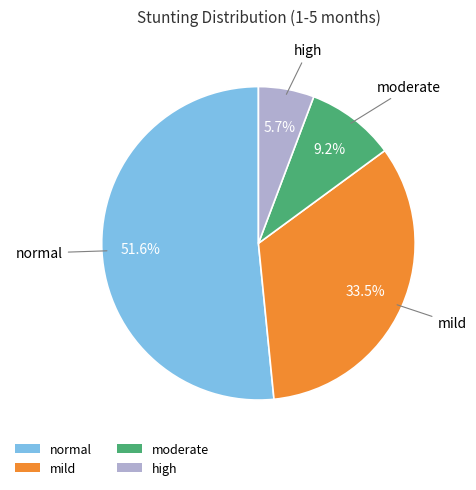

How many segments does this pie chart have?

4